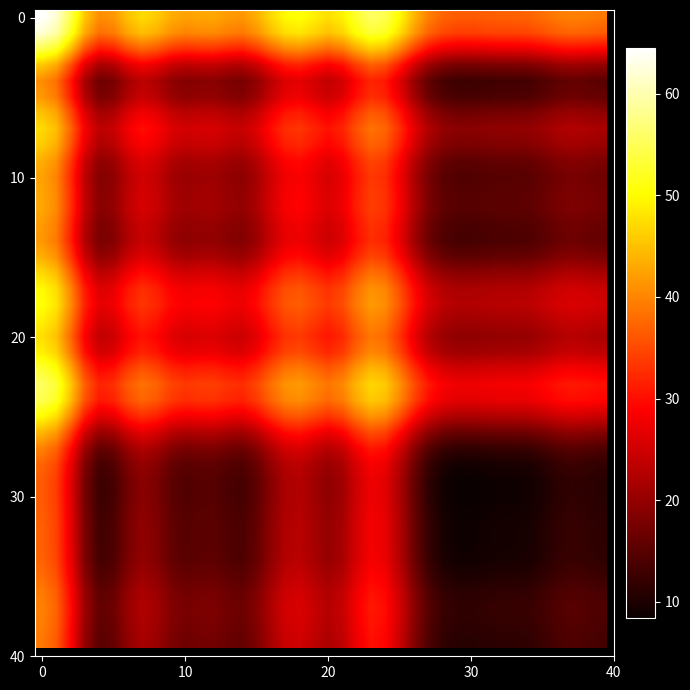

At which category does the chart reach its minimum across all series?

30